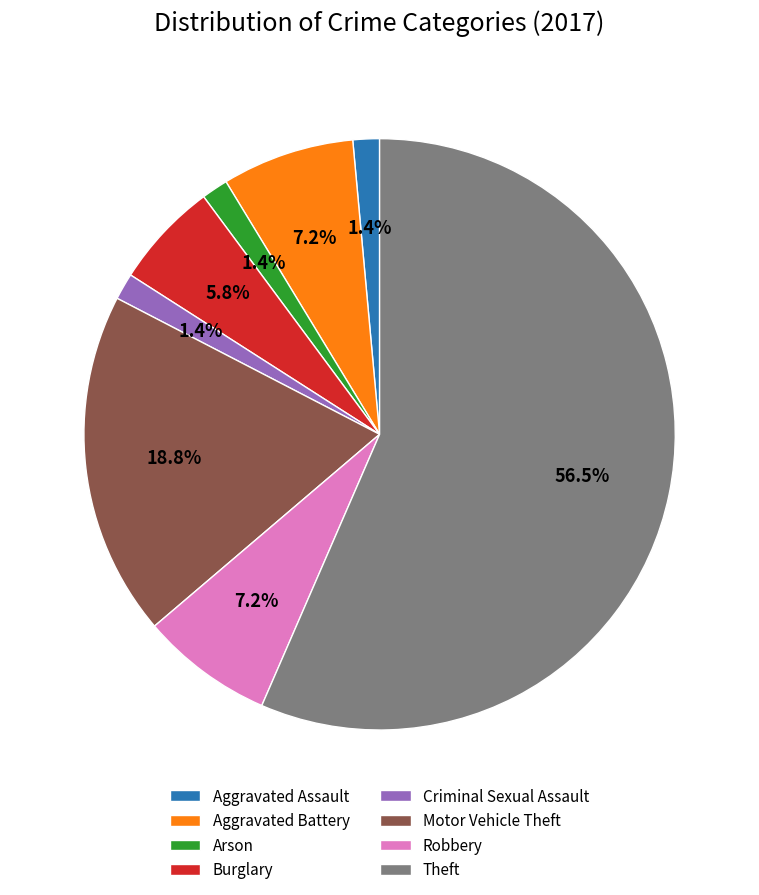

Between Criminal Sexual Assault and Aggravated Battery, which is larger?

Aggravated Battery